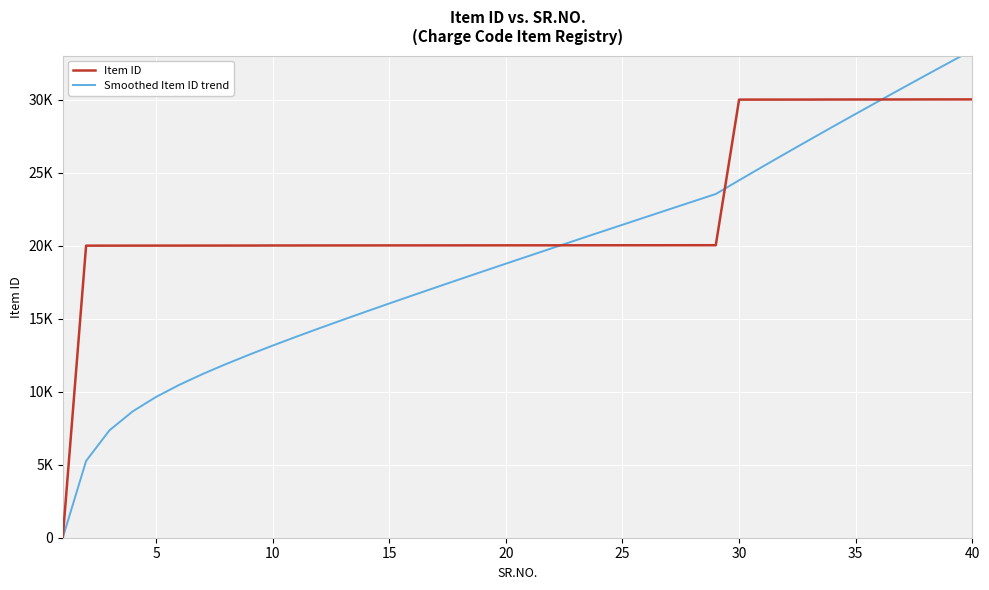

Rank the series by their maximum value, from highest to lowest.

Smoothed Item ID trend, Item ID